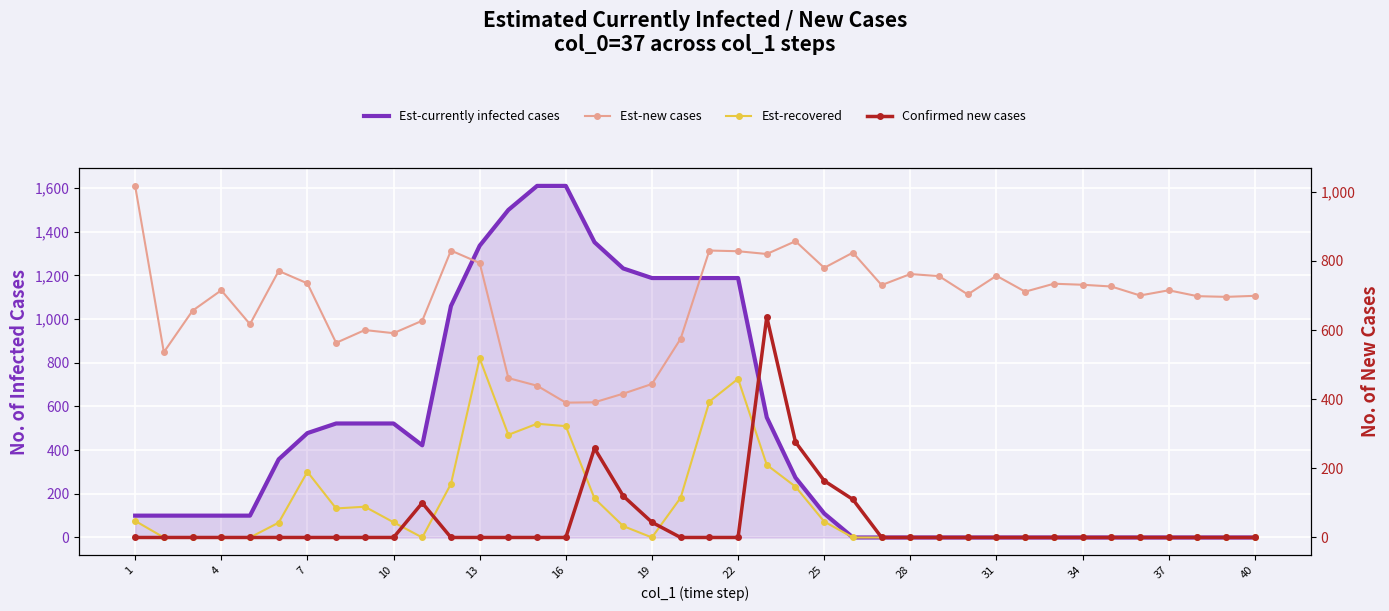

True or false: Est-new cases has more than 1 points higher than both neighbors.

True